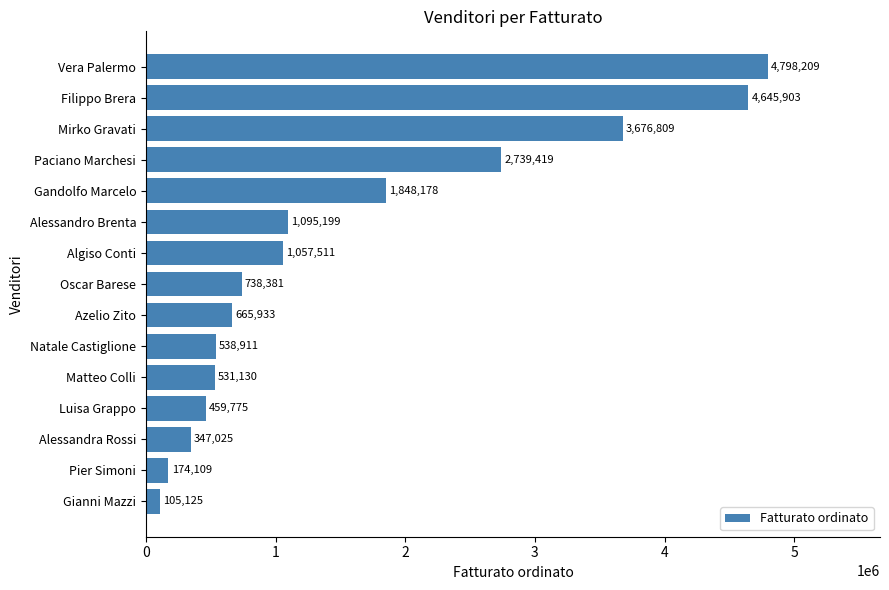

Rank the categories by value from lowest to highest.

Gianni Mazzi, Pier Simoni, Alessandra Rossi, Luisa Grappo, Matteo Colli, Natale Castiglione, Azelio Zito, Oscar Barese, Algiso Conti, Alessandro Brenta, Gandolfo Marcelo, Paciano Marchesi, Mirko Gravati, Filippo Brera, Vera Palermo